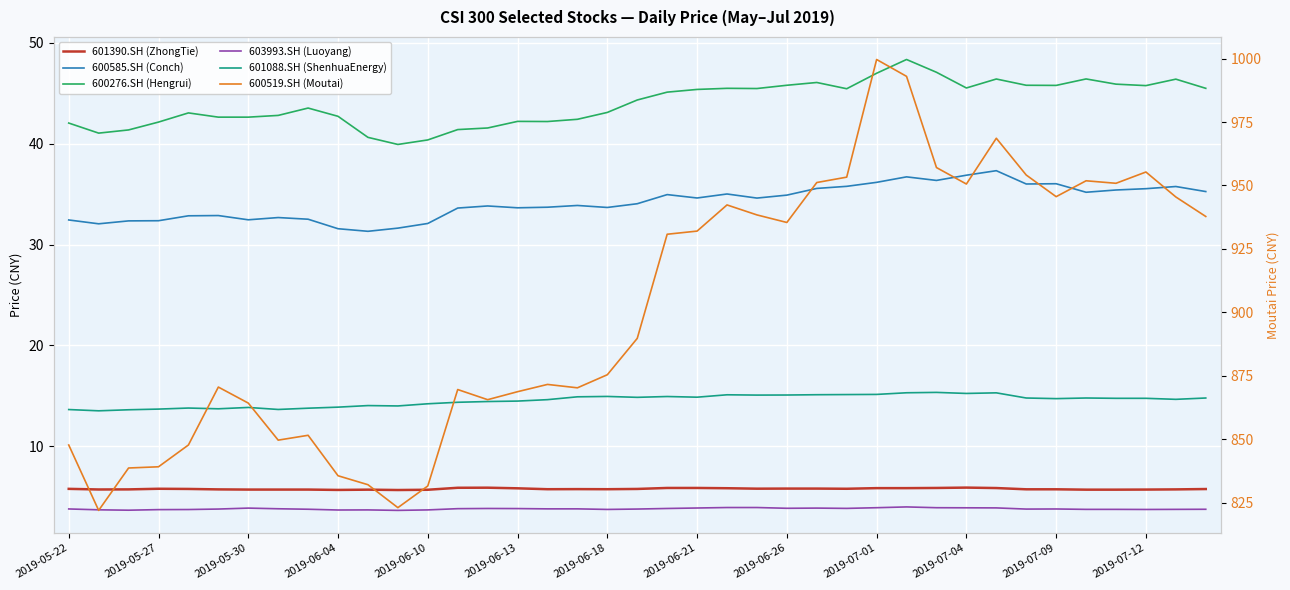

What is the sum of all 600585.SH (Conch) values?

1333.4